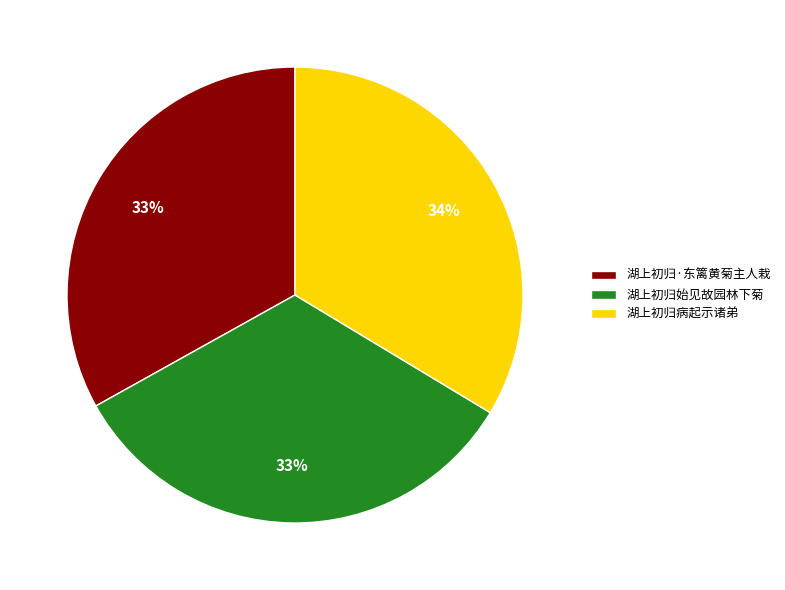

Approximately how many times larger is the value at 湖上初归病起示诸弟 compared to 湖上初归始见故园林下菊?

1.0